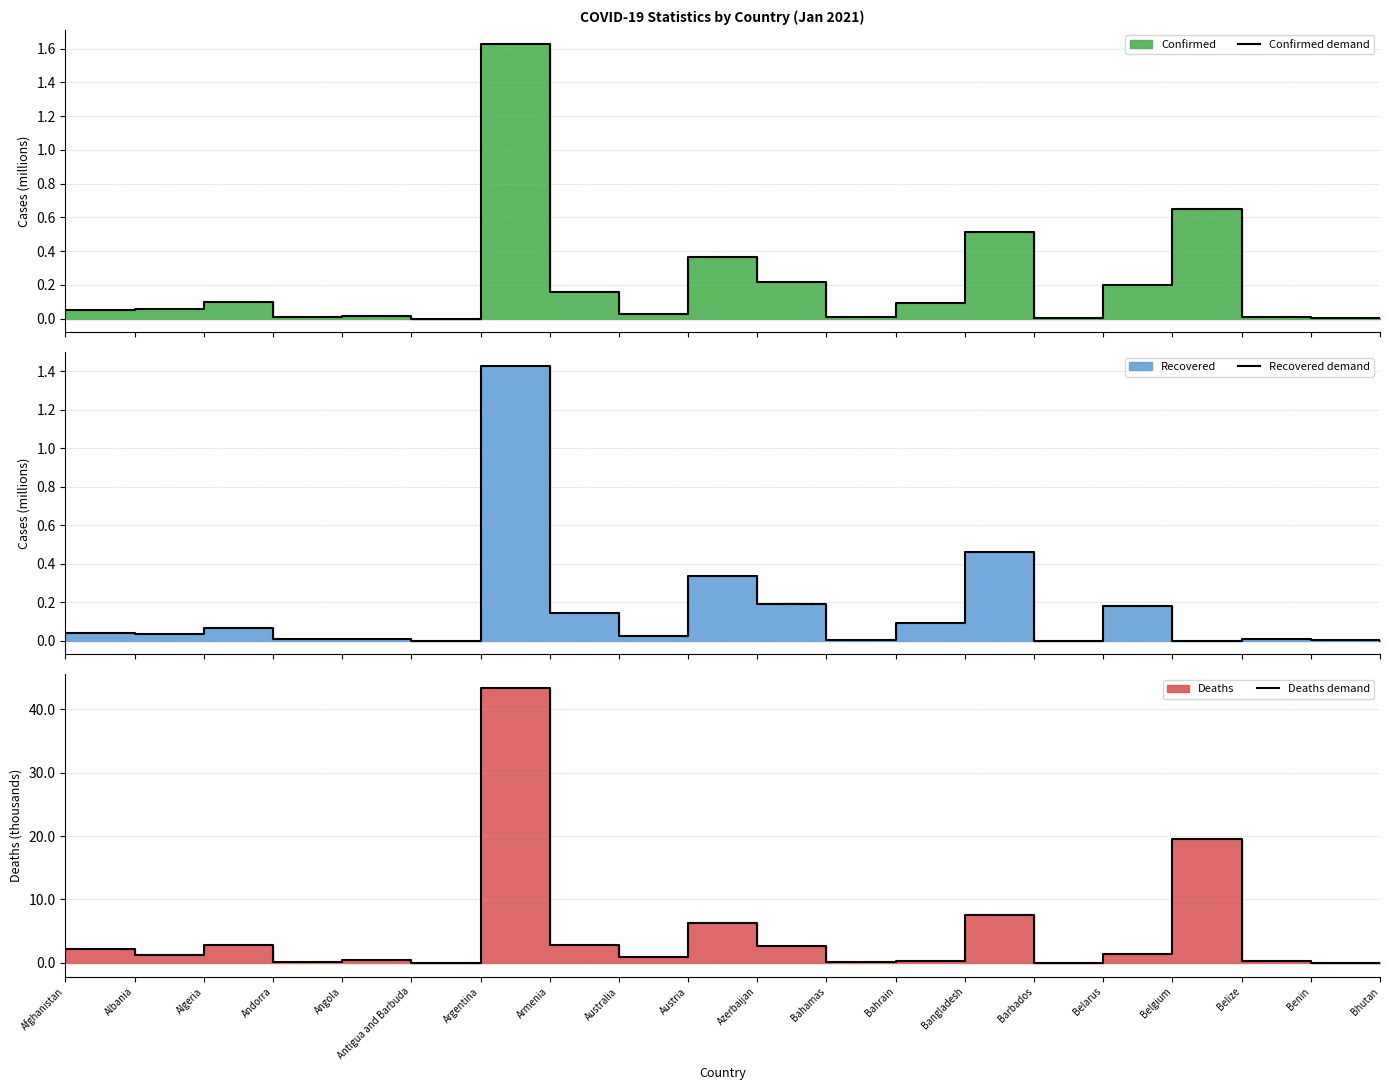

True or false: Recovered demand has more than 0 interior local peaks.

True